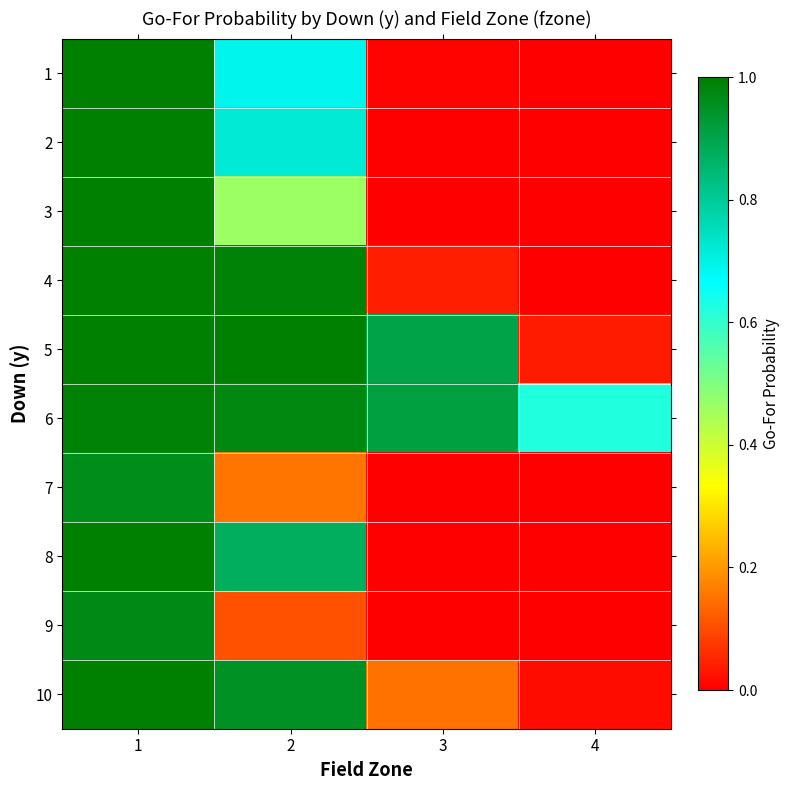

At how many categories does at least one series exceed 0?

4